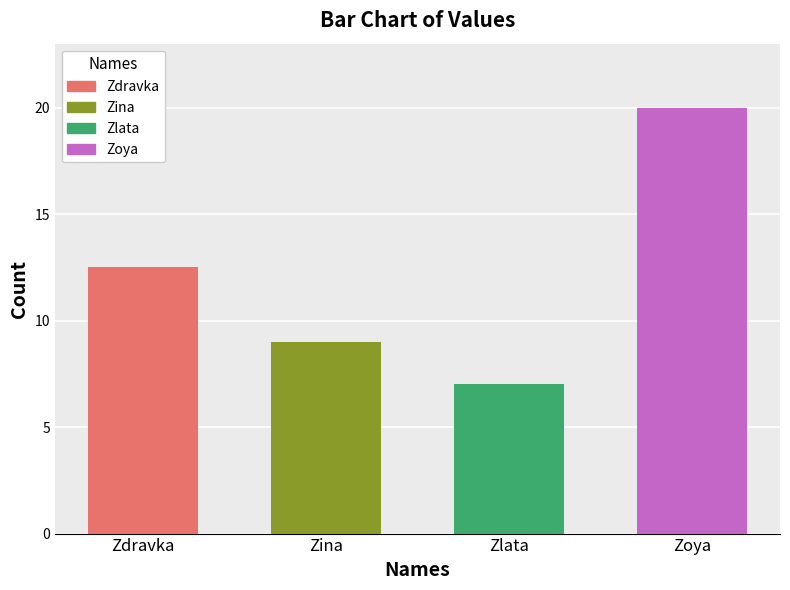

What is the ratio of the value at Zoya to the value at Zlata?

2.9